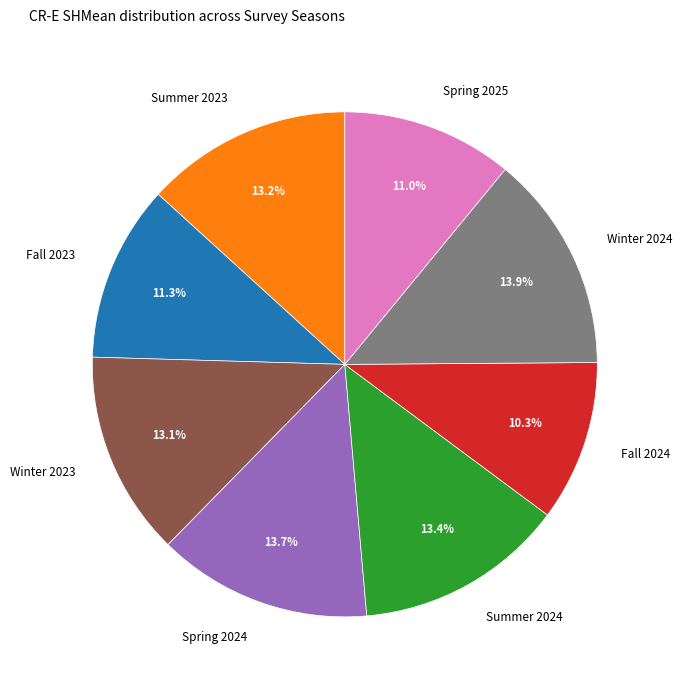

Does any single category account for the majority?

No